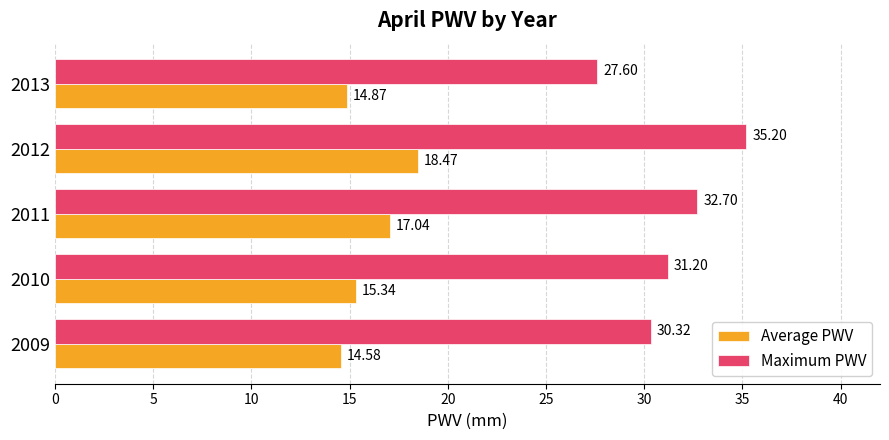

Is the value of Maximum PWV at 2012 greater than the value of Average PWV at 2009?

Yes